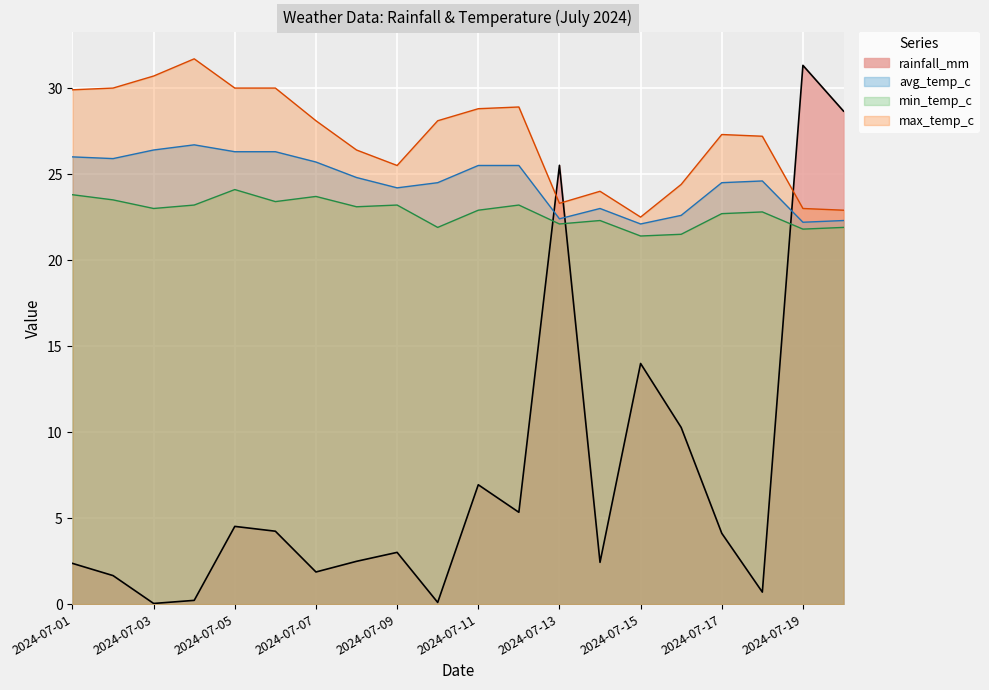

What is the sum of the rainfall_mm values at 2024-07-20 and 2024-07-09?

31.7